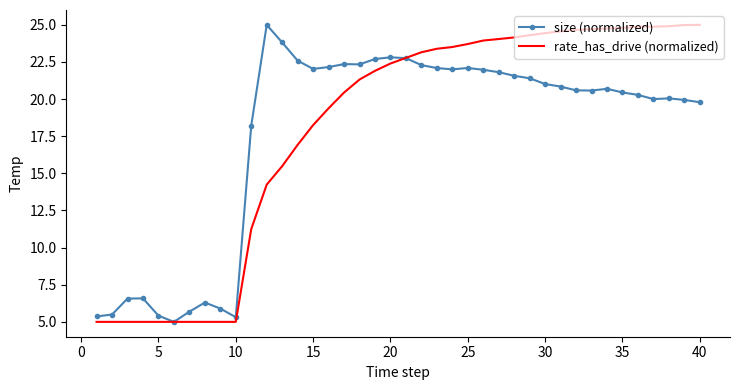

What is the maximum value shown in the chart?

25.0